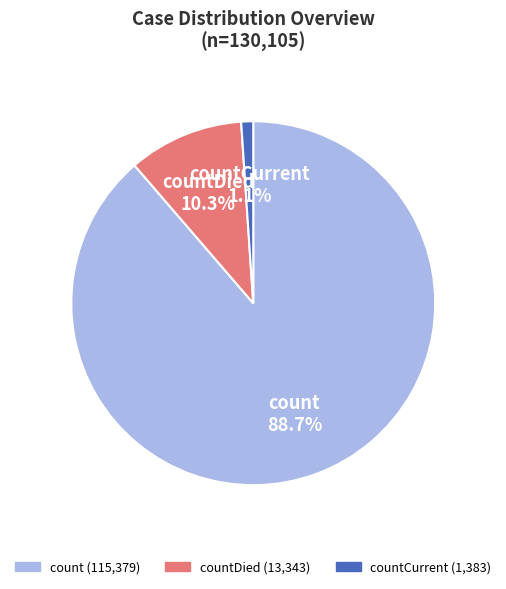

True or false: countDied accounts for 15% of the total.

False